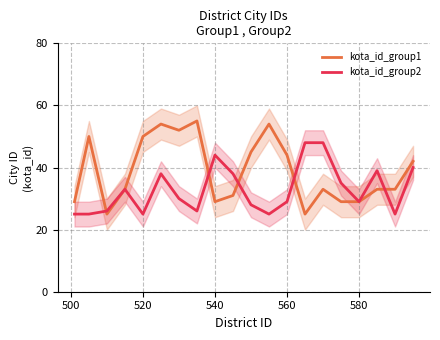

The kota_id_group2 series shows 25 at 520. True or false?

True